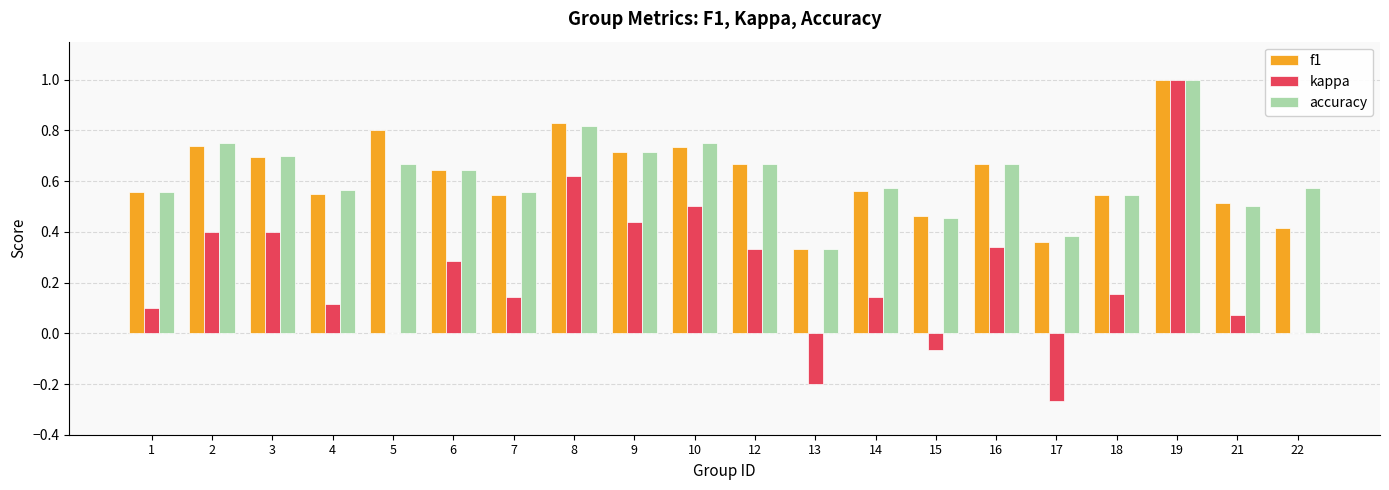

The value of accuracy at 13 is 0.3. True or false?

True